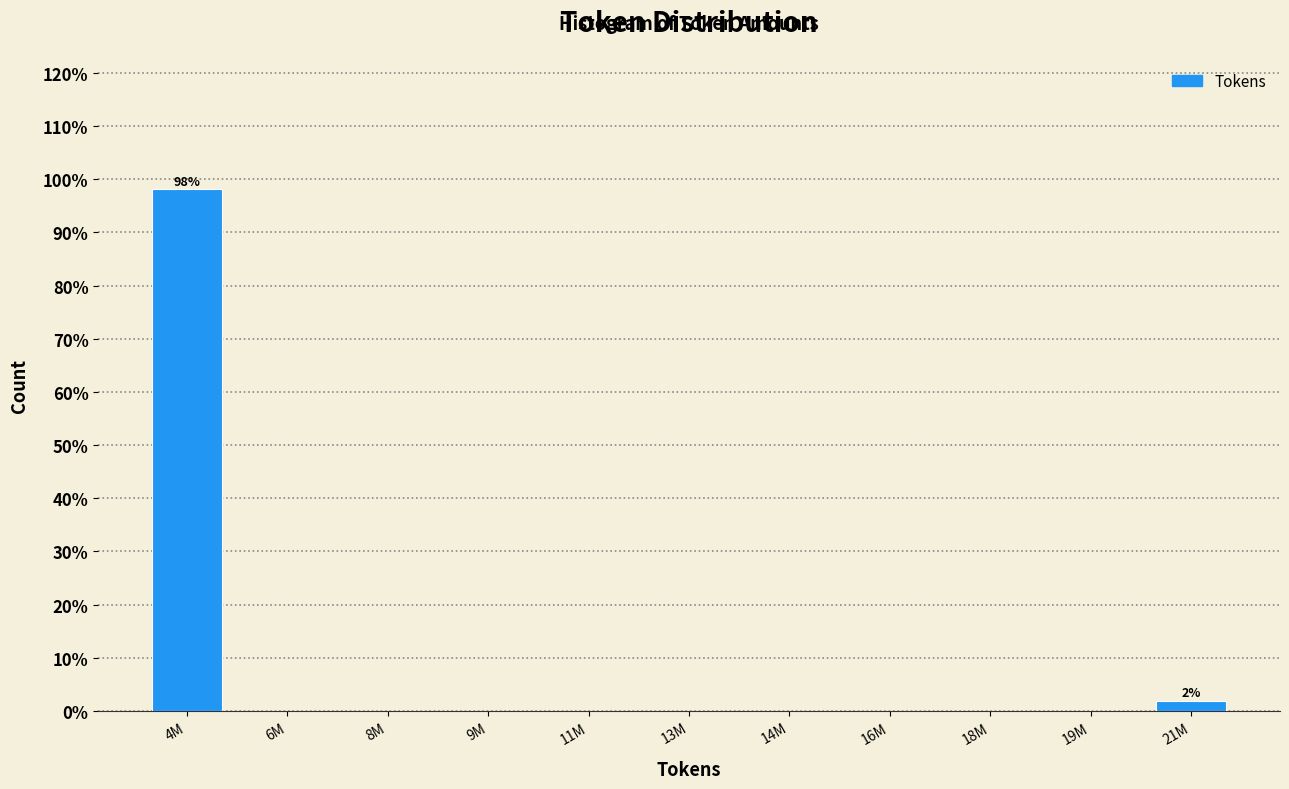

Reading right to left, transcribe all the data shown in this chart.

21M=1.9	19M=0.0	18M=0.0	16M=0.0	14M=0.0	13M=0.0	11M=0.0	9M=0.0	8M=0.0	6M=0.0	4M=98.1